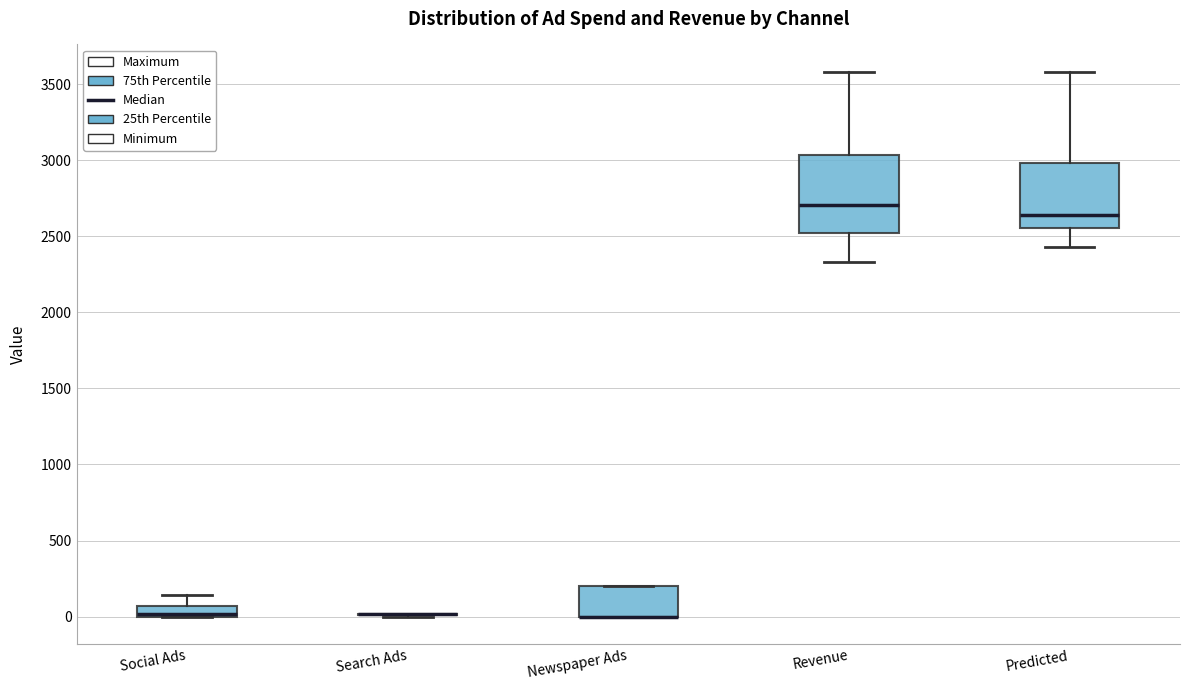

Comparing the boxes themselves (not the whiskers), which one is the tallest?

Revenue